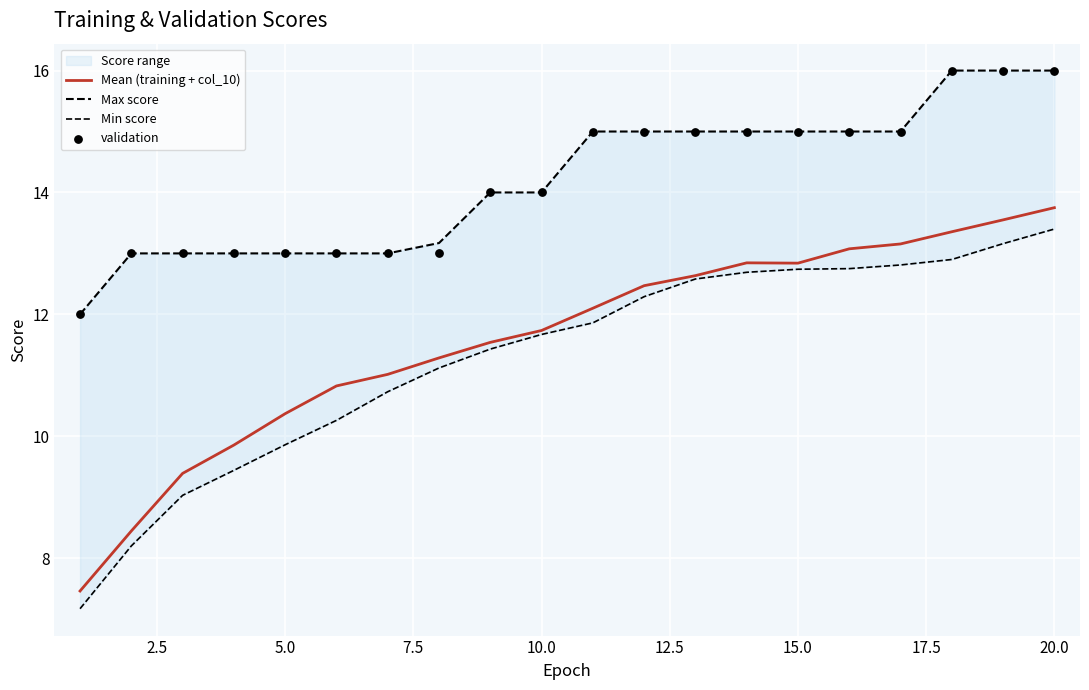

At how many categories does at least one series exceed 11?

20